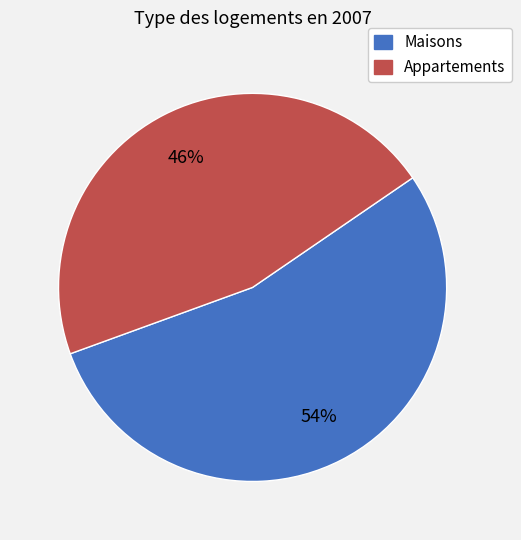

Does any single category account for the majority?

Yes